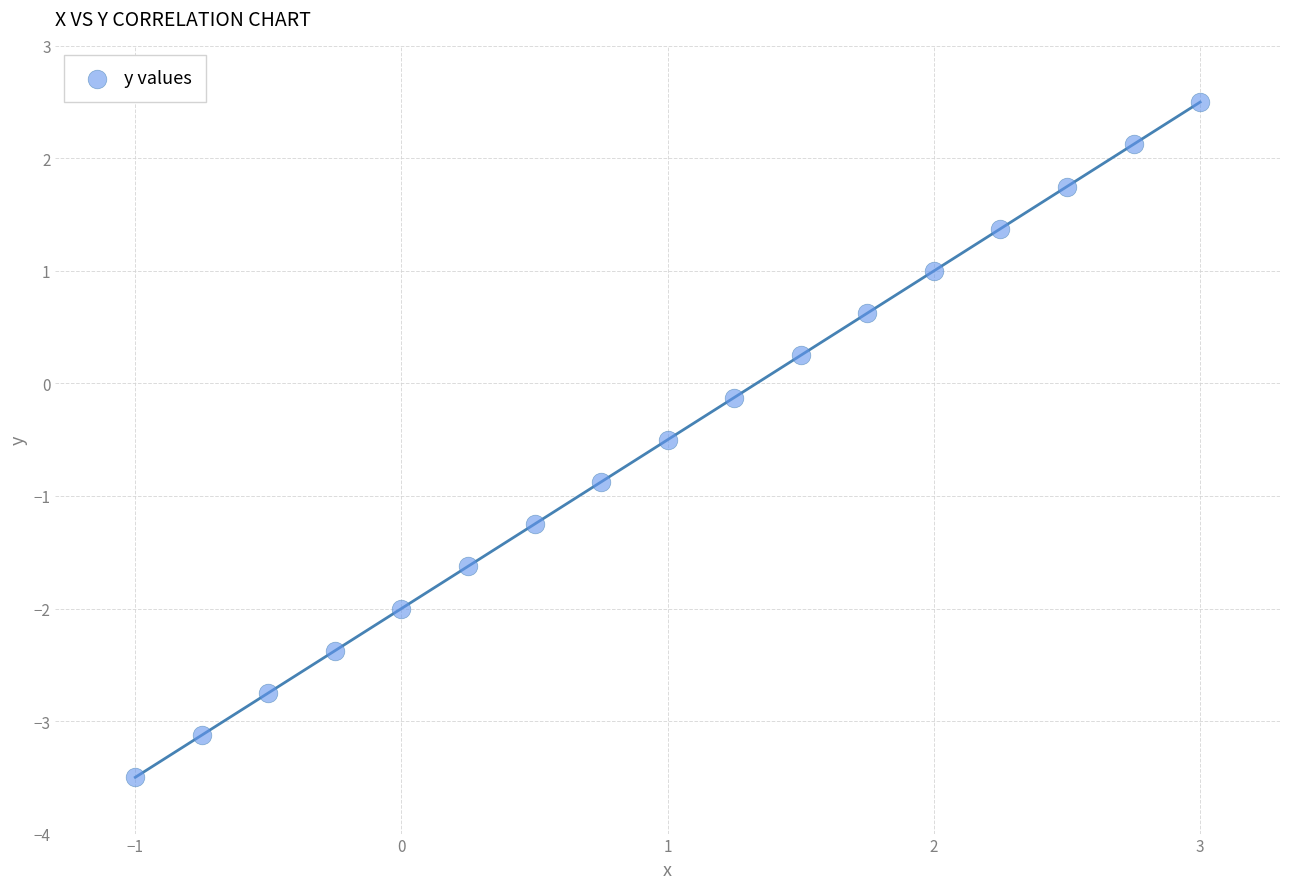

What is the range of X values (max minus min)?

4.0